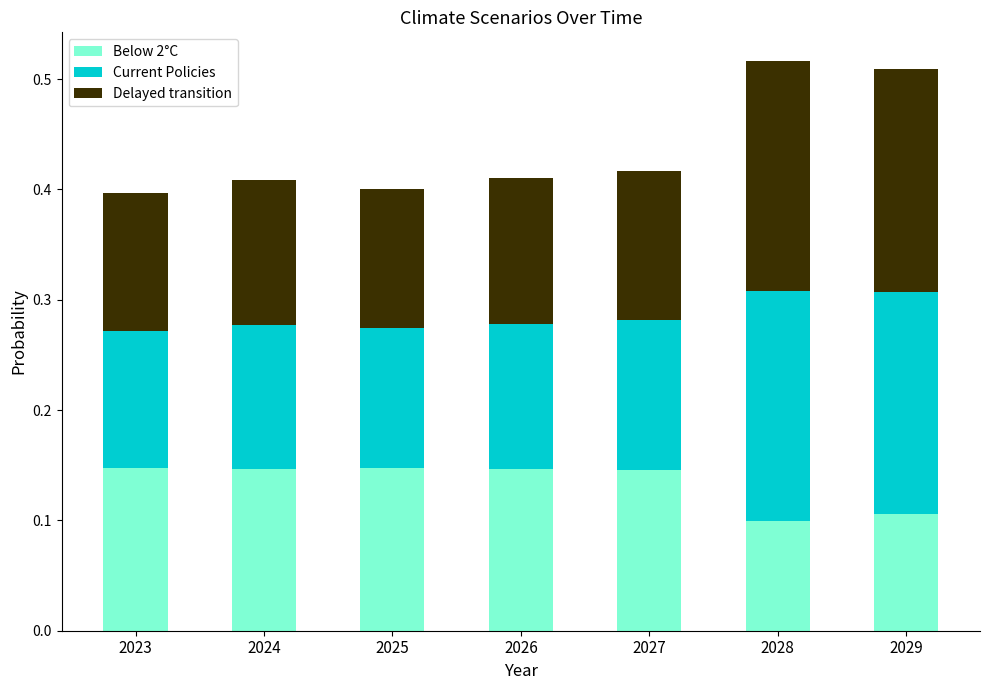

Is it true that Below 2°C equals 0.1 at 2027?

True